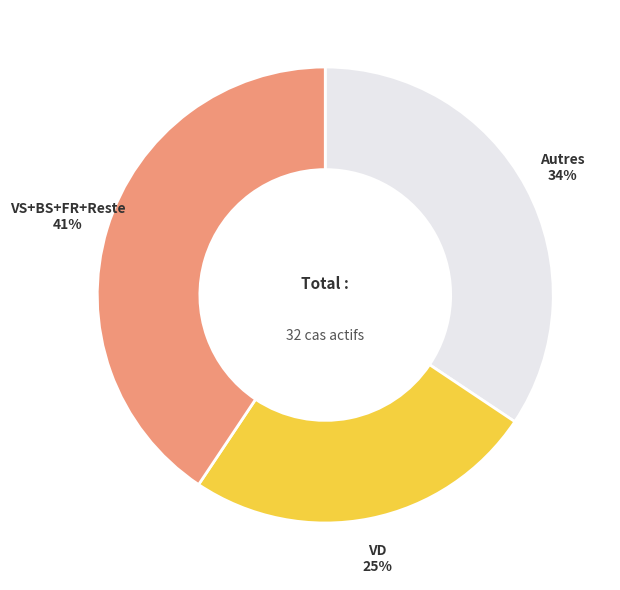

Do Autres and VS+BS+FR+Reste together represent more than half of the pie?

Yes